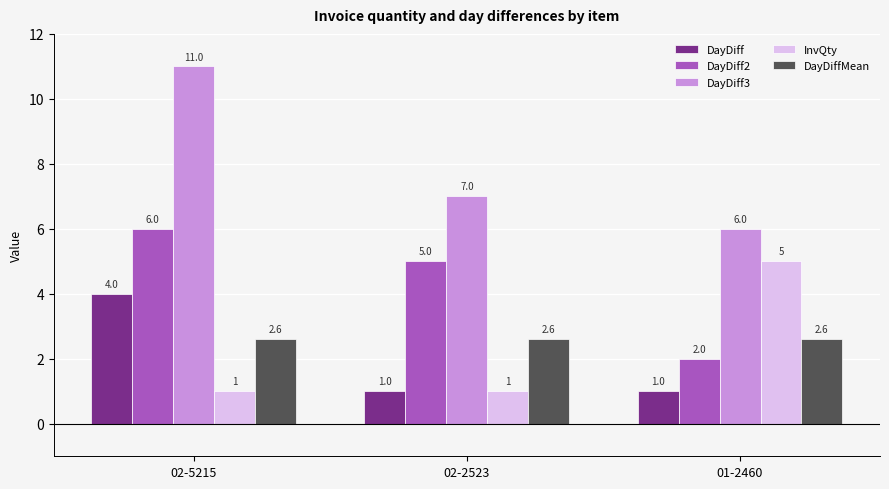

What is the minimum value for DayDiff?

1.0